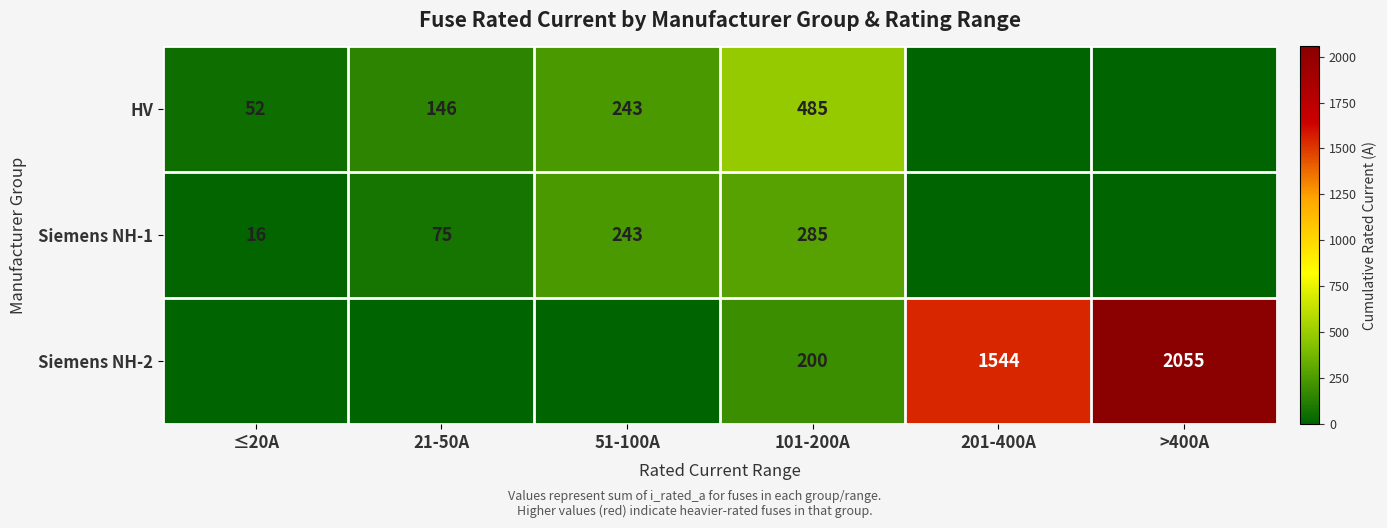

The Siemens NH-2 series shows 2892 at >400A. True or false?

False